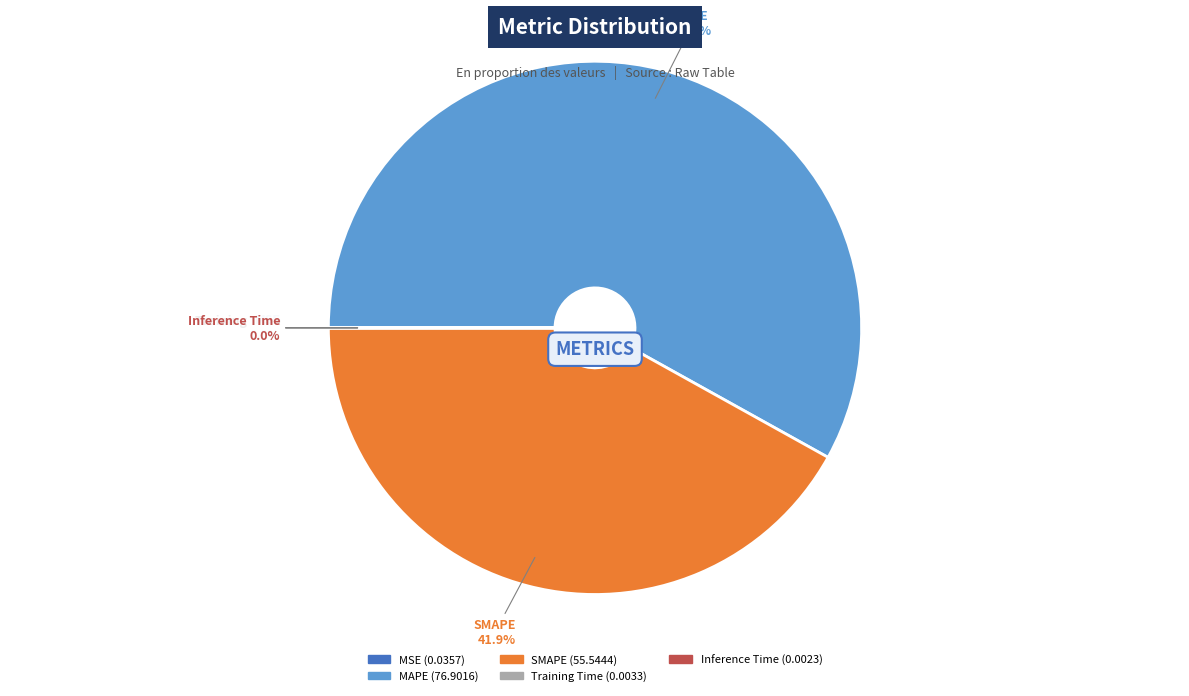

Which category has the biggest portion of the pie?

MAPE